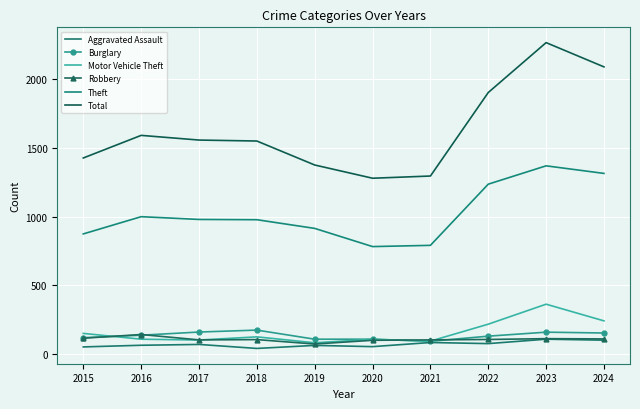

Where does the Theft series first go above 979?

2016